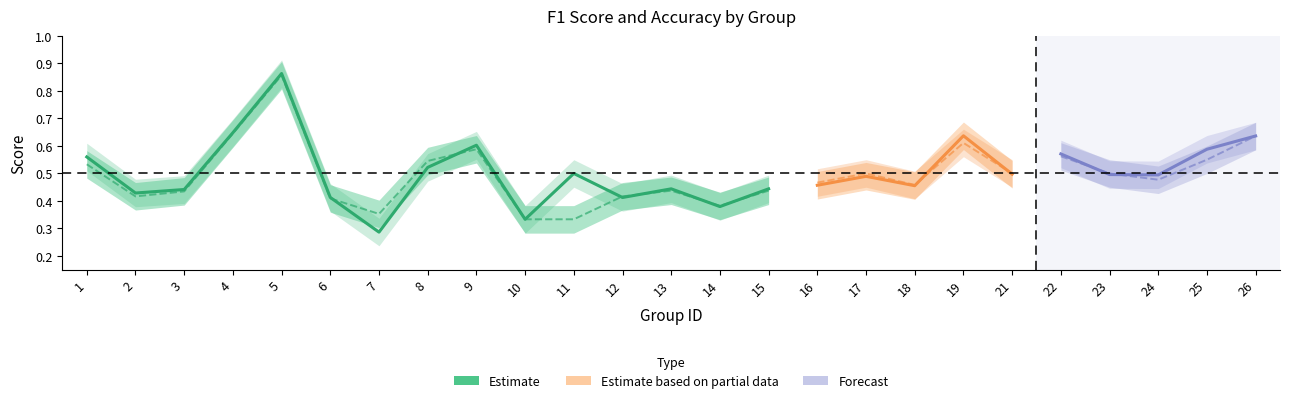

Which category has the highest value across all series?

5